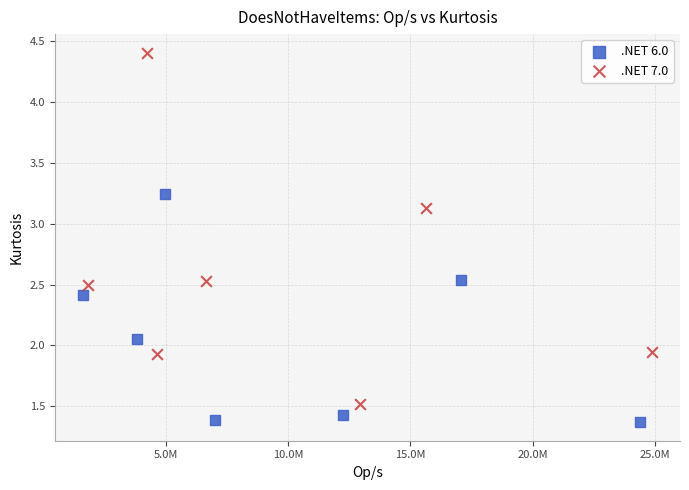

Which series contains the highest Y value?

.NET 7.0